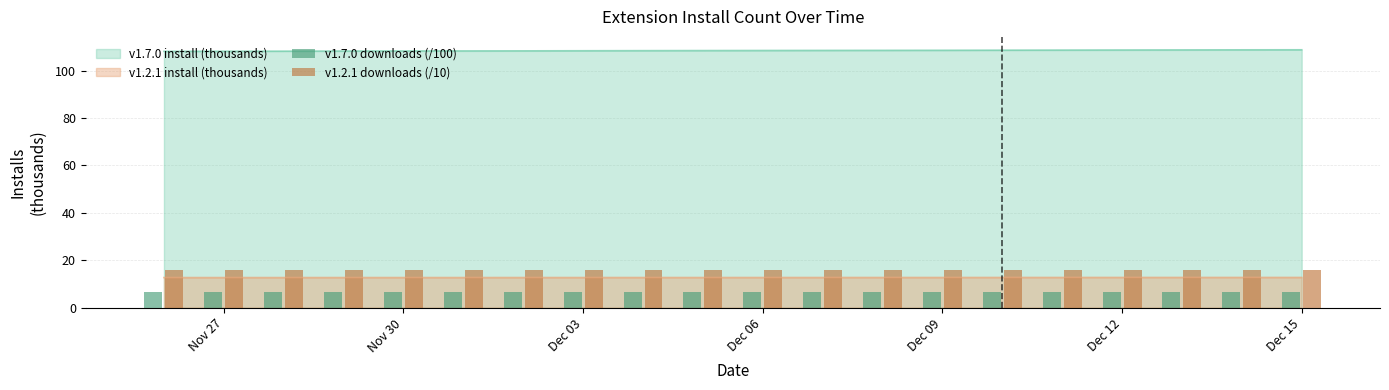

The v1.2.1 install (thousands) series shows 12.7 at Dec 06. True or false?

True